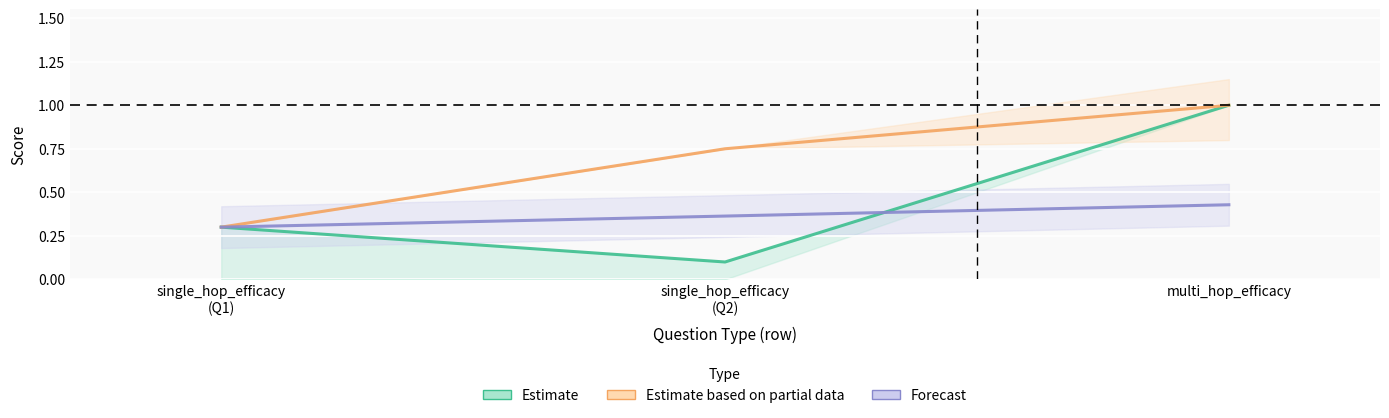

What is the value of the Estimate (llm_accuracy) point at the 2nd from the left?

0.1